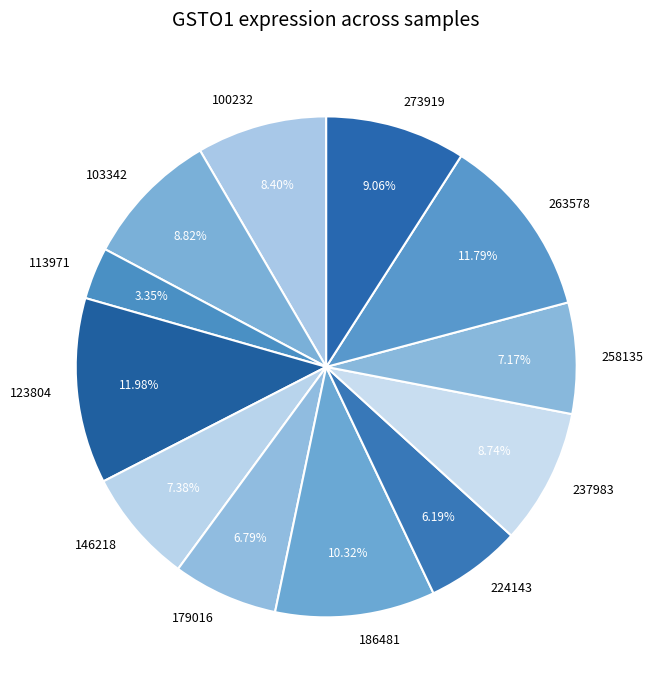

To the nearest percent, what is the difference between the largest and smallest slice percentages?

9%